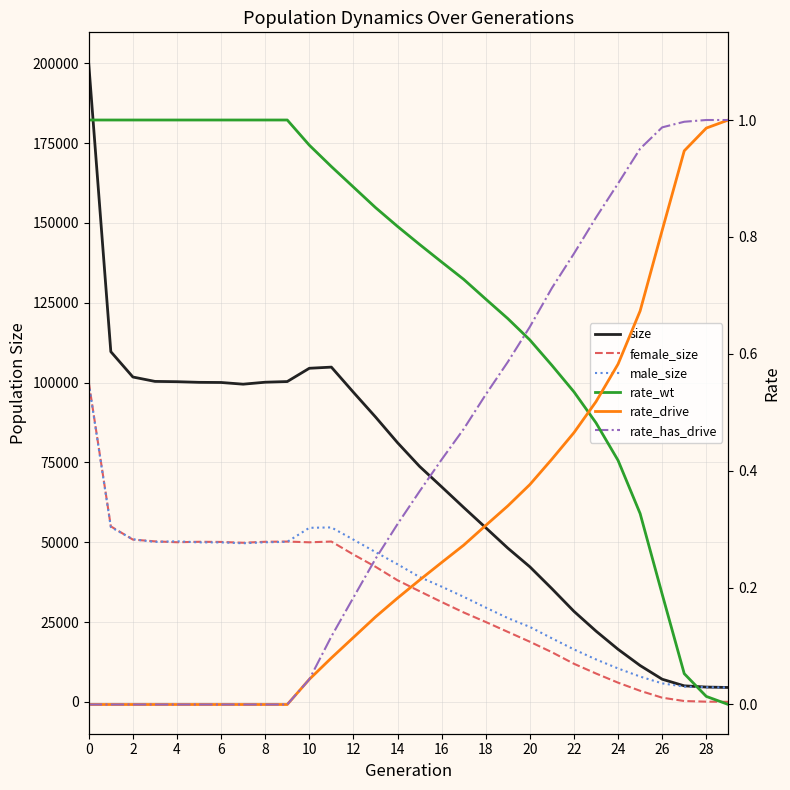

Which series has the widest spread of values?

size